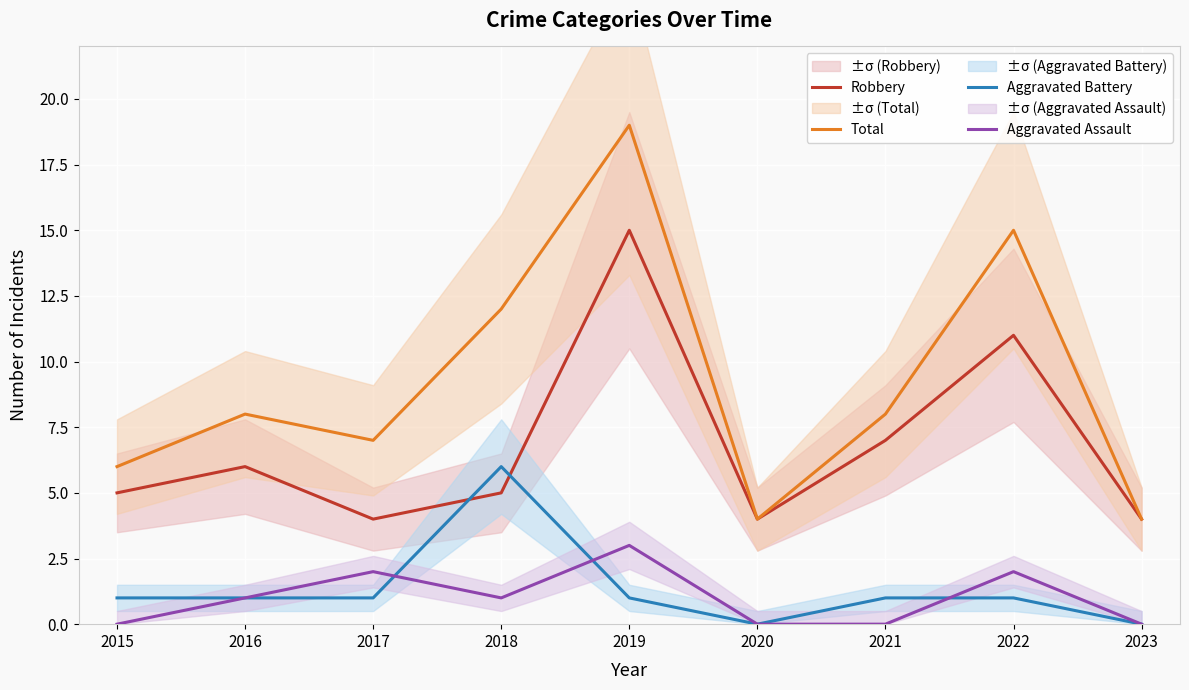

At how many categories does at least one series exceed 0?

9